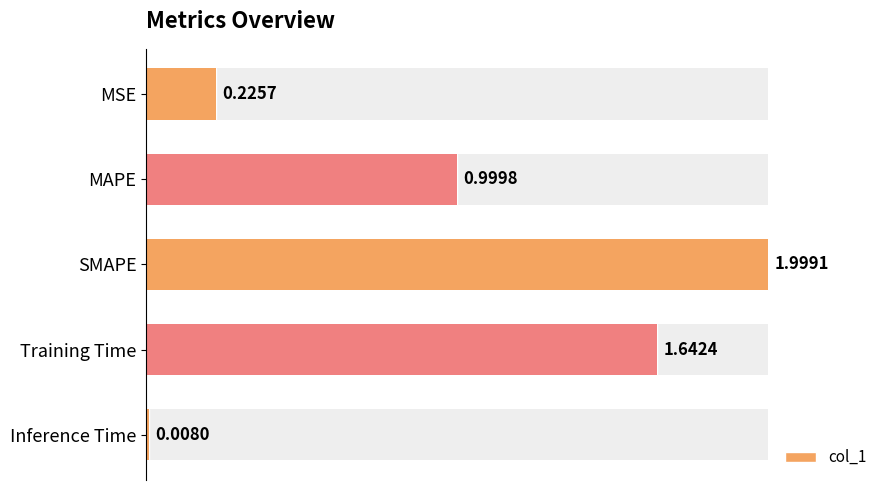

What is the change in value from Training Time to Inference Time?

-1.6